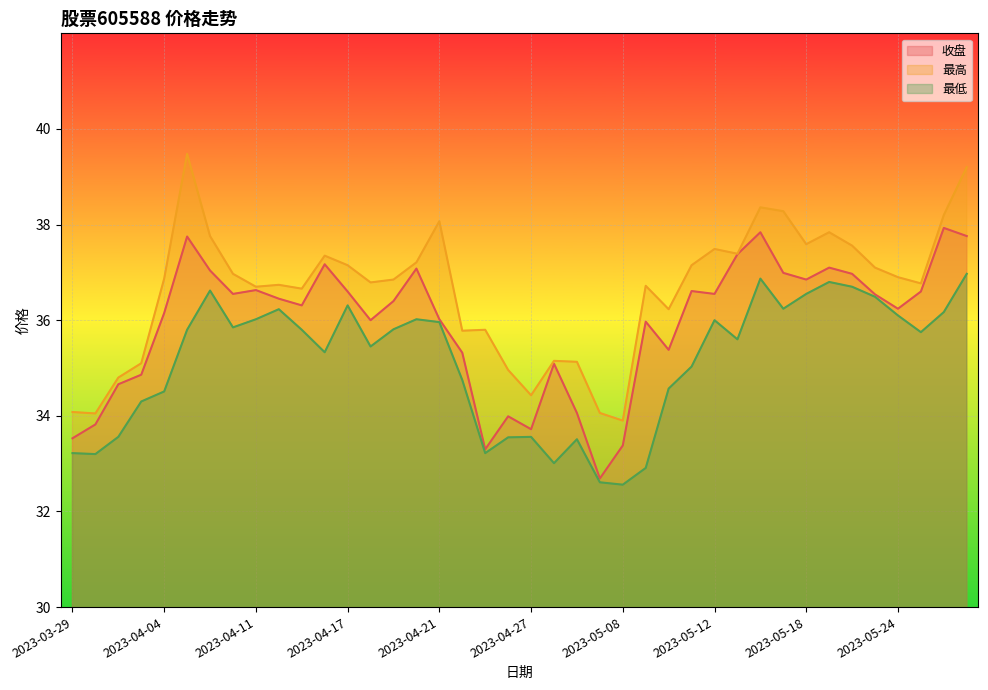

The 最低 series shows 51.1 at 2023-04-04. True or false?

False